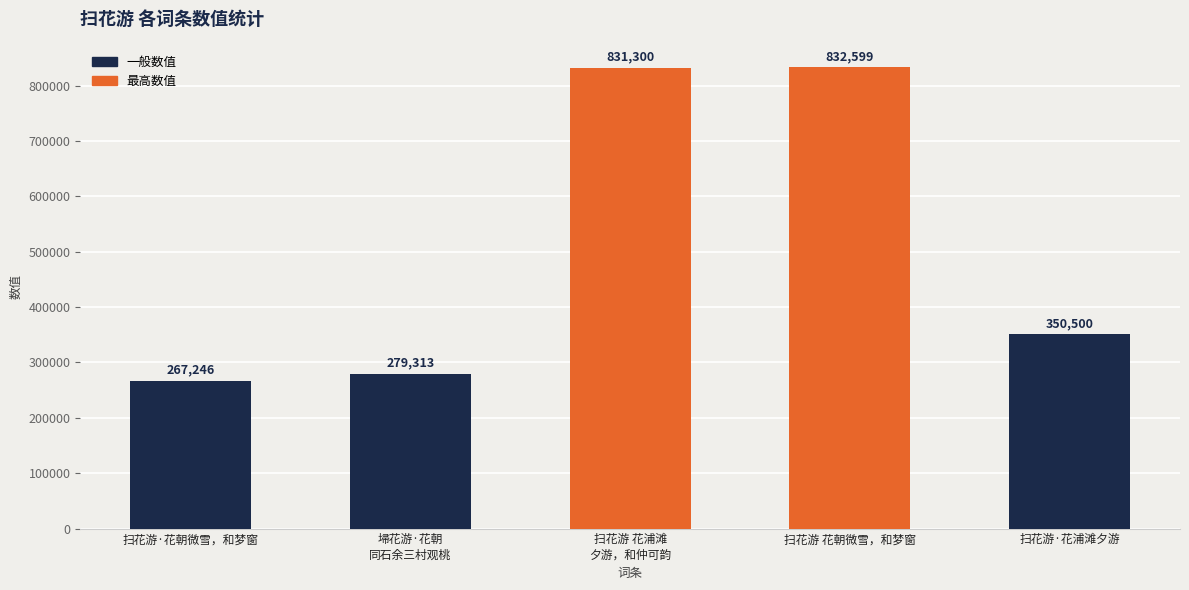

Read the value at 埽花游·花朝
同石余三村观桃.

279313